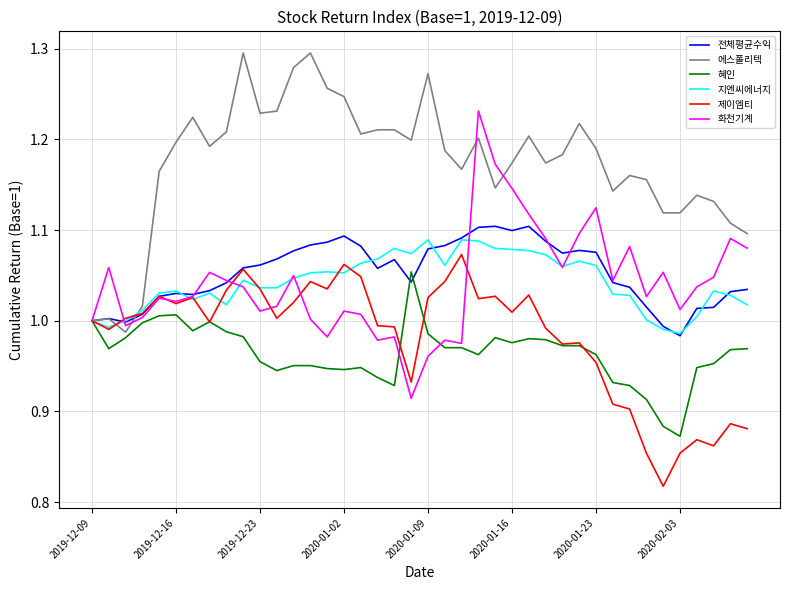

Which series has the largest total across all categories?

에스폴리텍